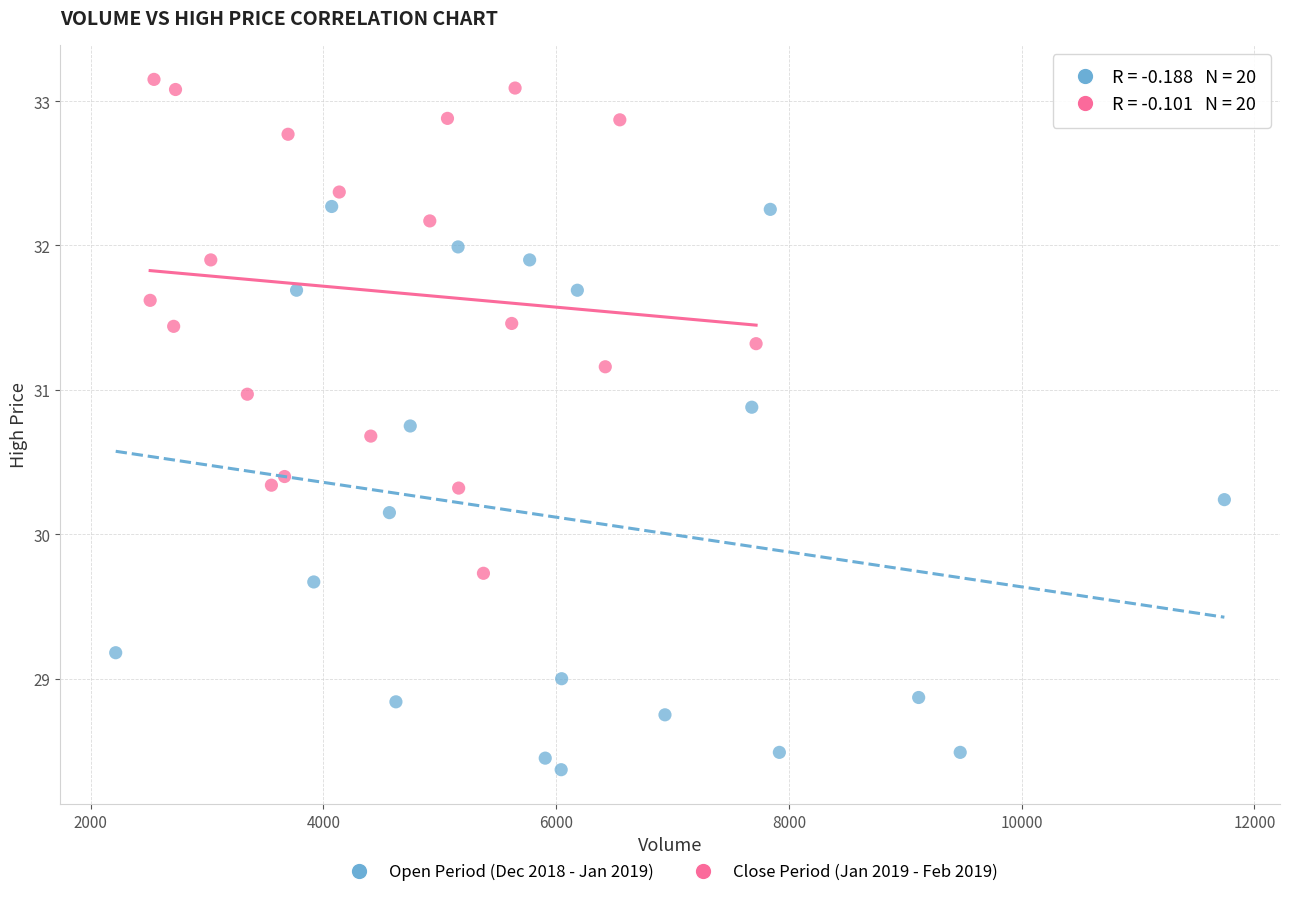

What are all the series names shown in the legend?

Open Period (Dec 2018 - Jan 2019), Close Period (Jan 2019 - Feb 2019)